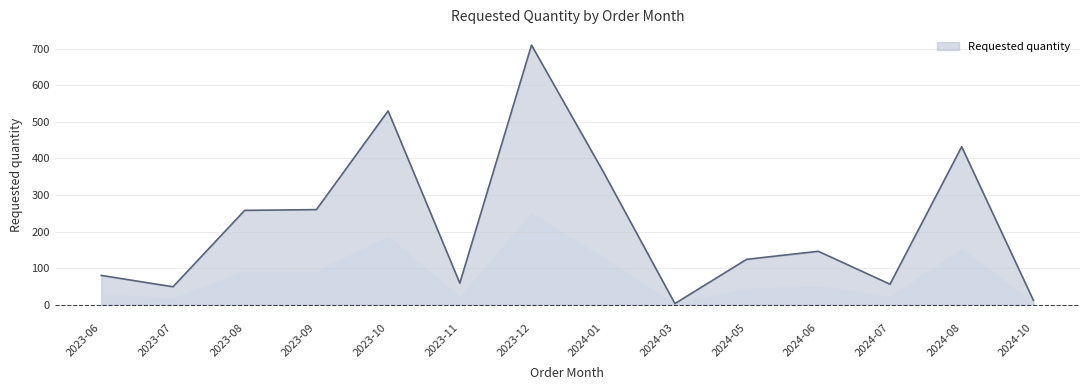

Which label corresponds to the smallest value in the chart?

2024-03